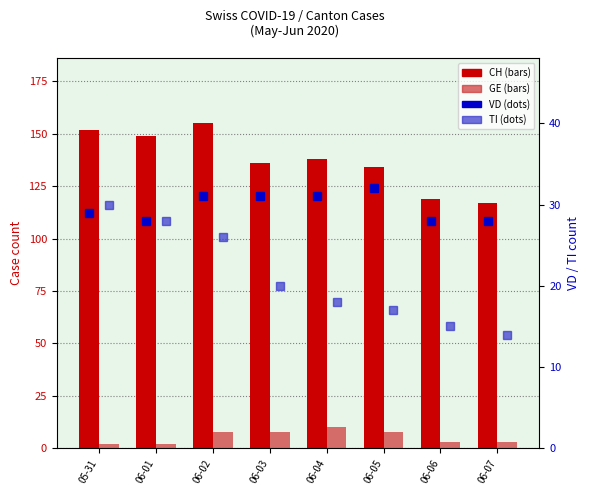

Which category has the lowest value in the TI series?

06-07